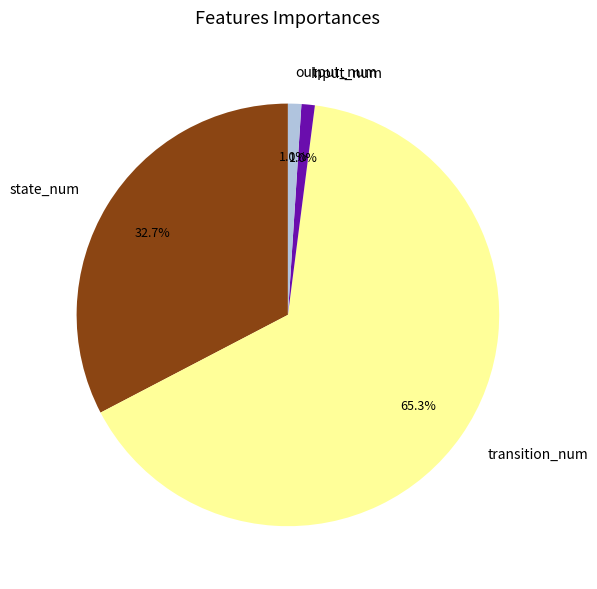

To the nearest percent, what is the difference between the transition_num and state_num slice percentages?

33%